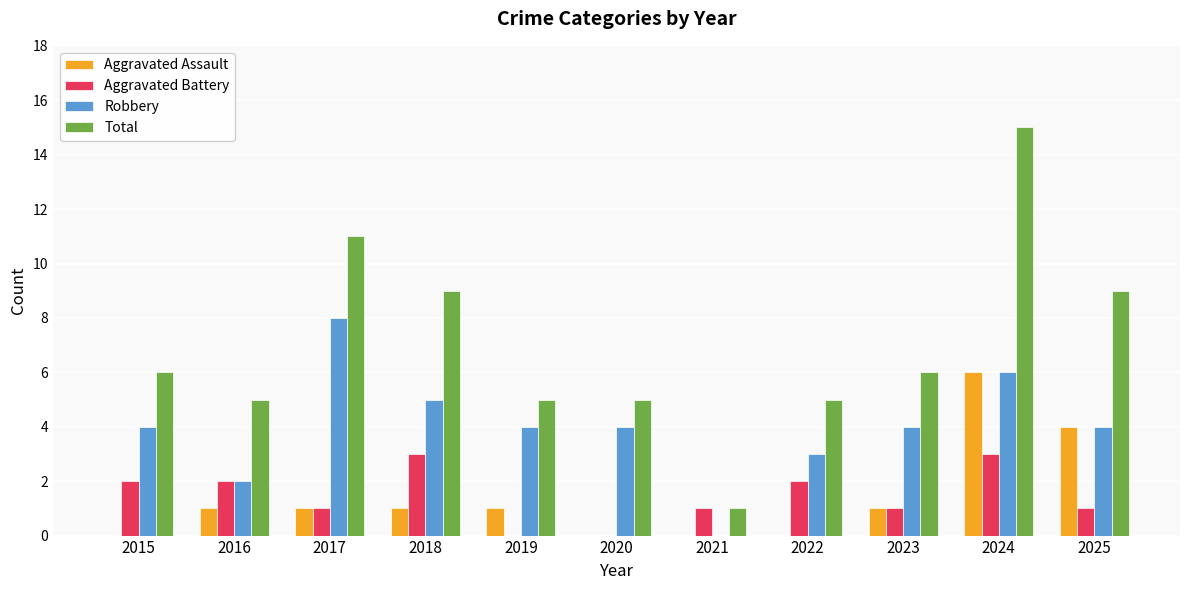

Which series has the largest total across all categories?

Total